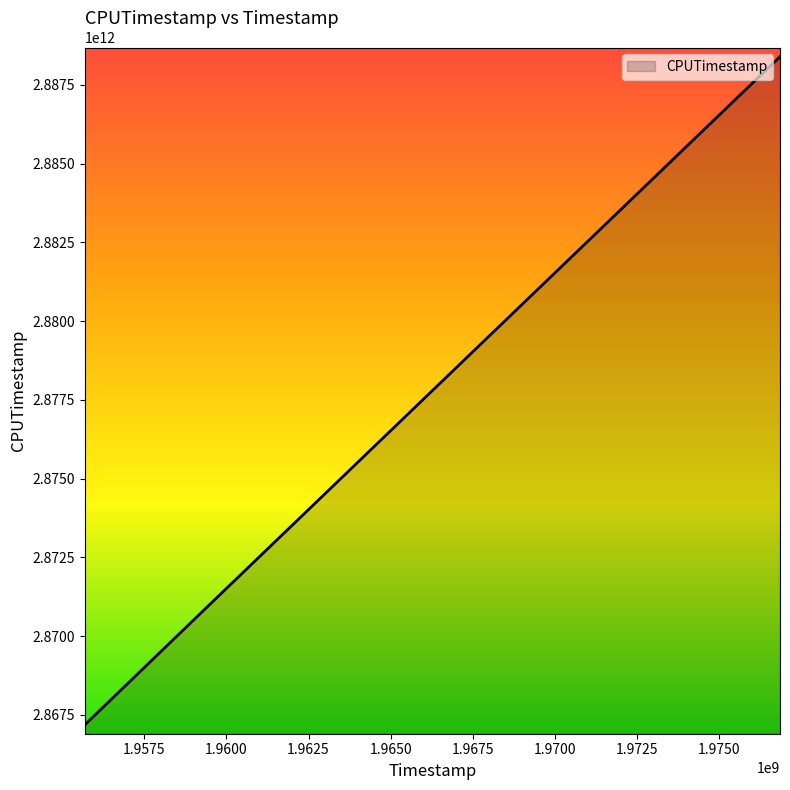

Reading left to right, list all the values displayed in this chart.

2867191462792	2870978605062	2888396341341